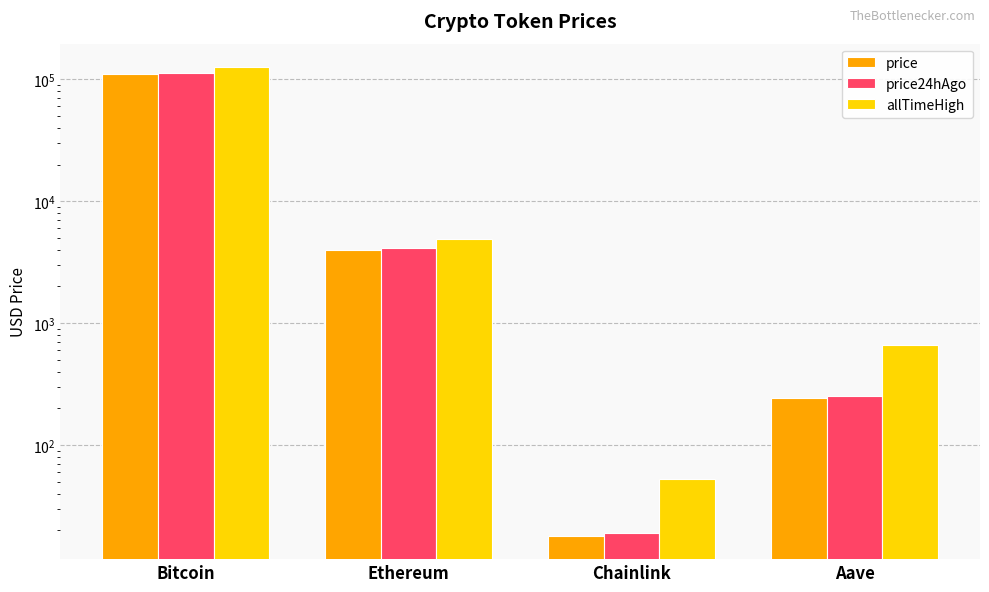

Which has a higher value, Chainlink or Aave?

Aave